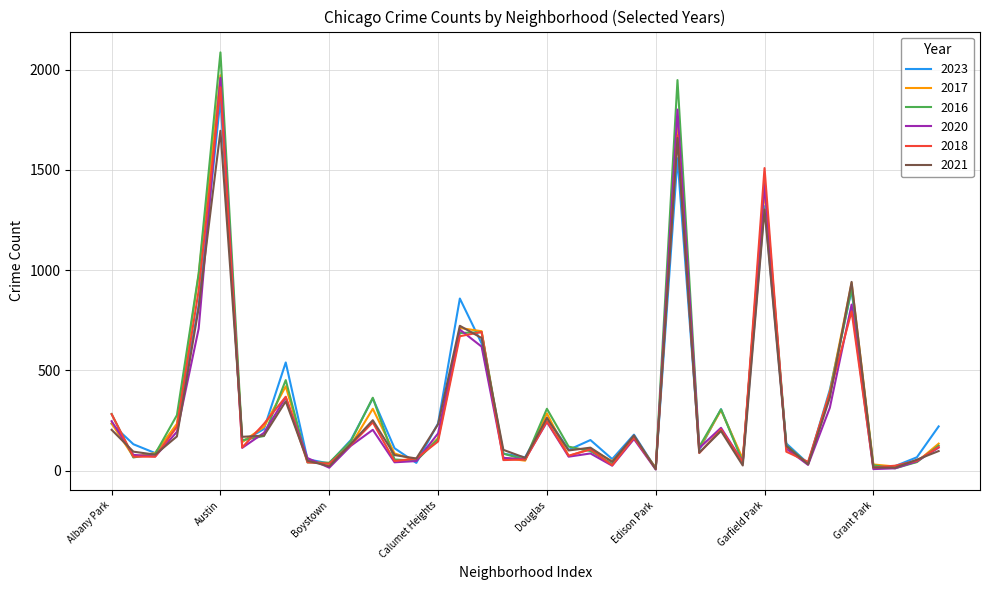

Which series has the largest range (max minus min)?

2016